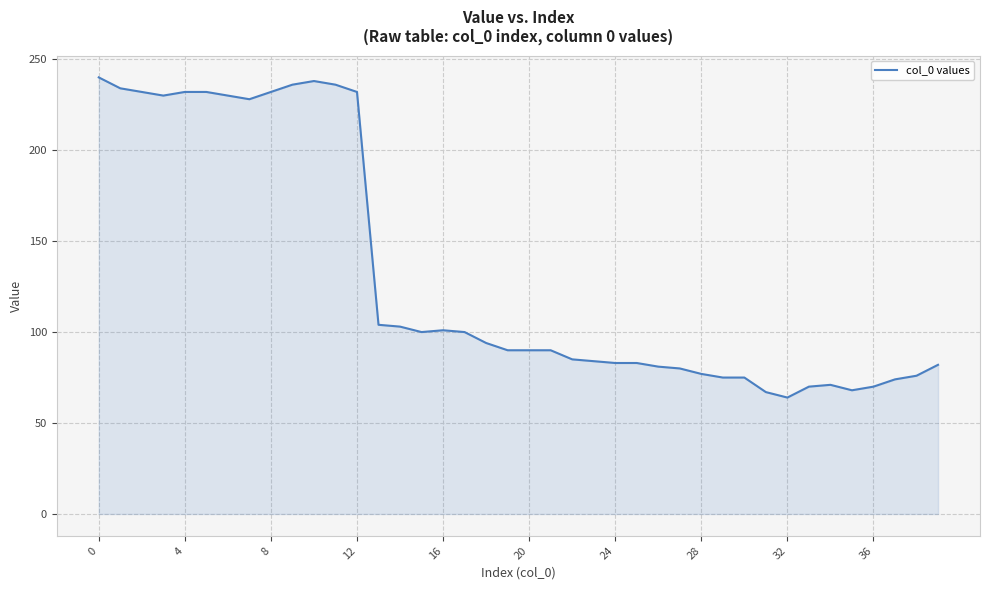

What is the difference between the maximum and minimum values?

176